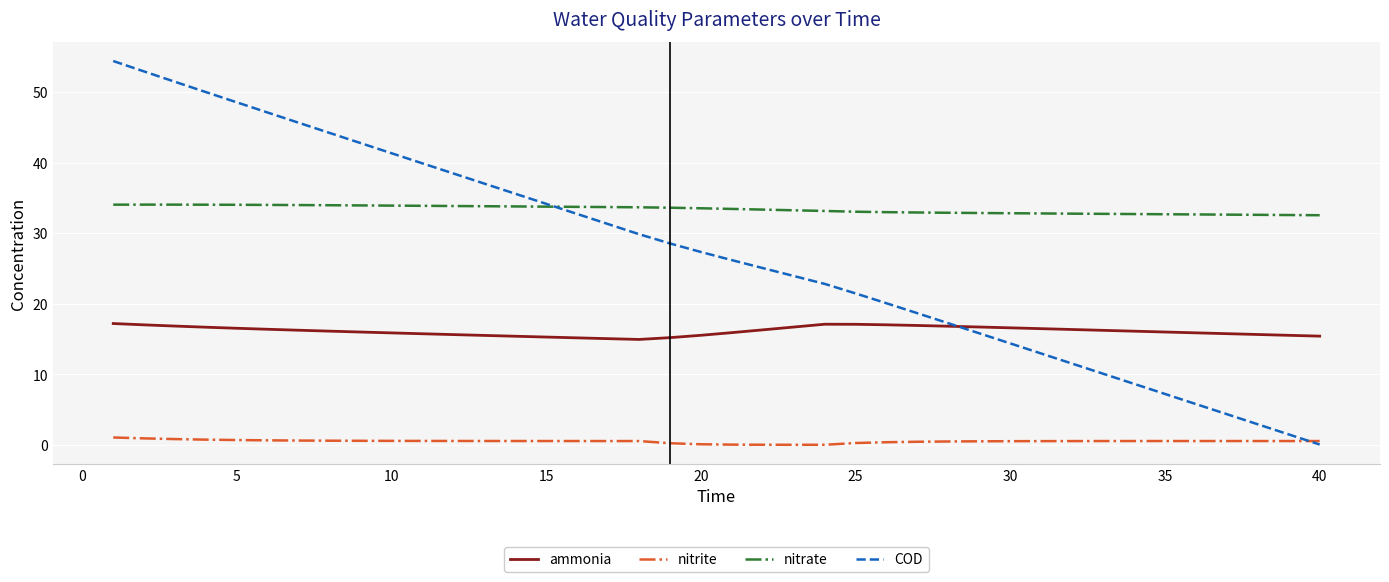

True or false: nitrate and nitrite cross at least once.

False